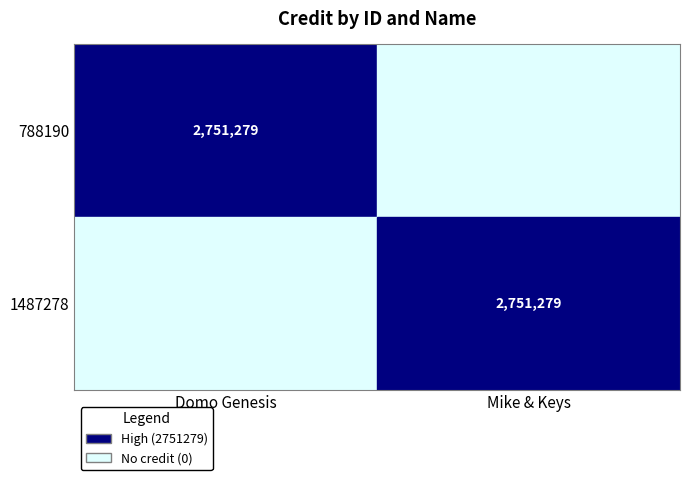

The 788190 series shows 2751279 at Domo Genesis. True or false?

True